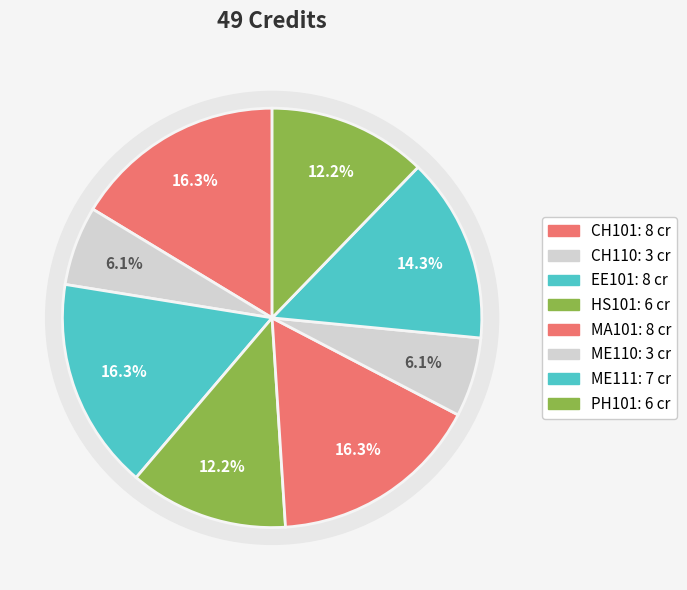

What percentage is the CH101 slice, to the nearest percent?

16%